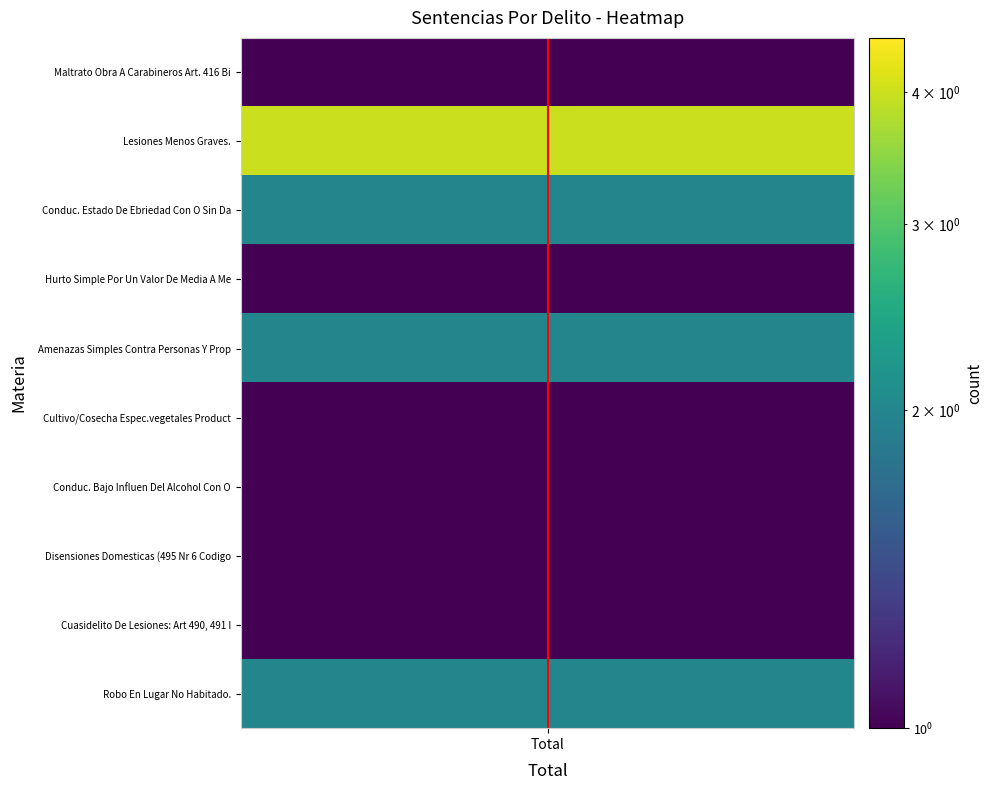

Rank the categories by value from highest to lowest.

Total, Total